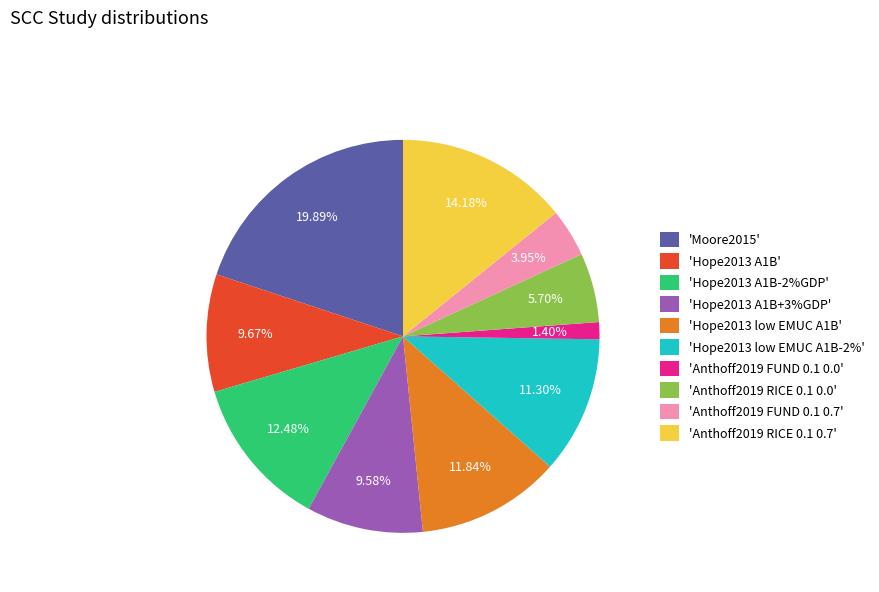

Combined, do 'Anthoff2019 RICE 0.1 0.0' and 'Hope2013 A1B+3%GDP' account for over 50%?

No